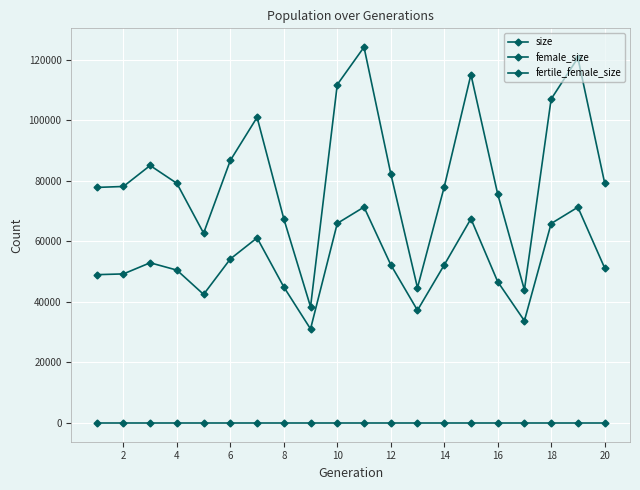

How many values in the size series are below 79410?

10